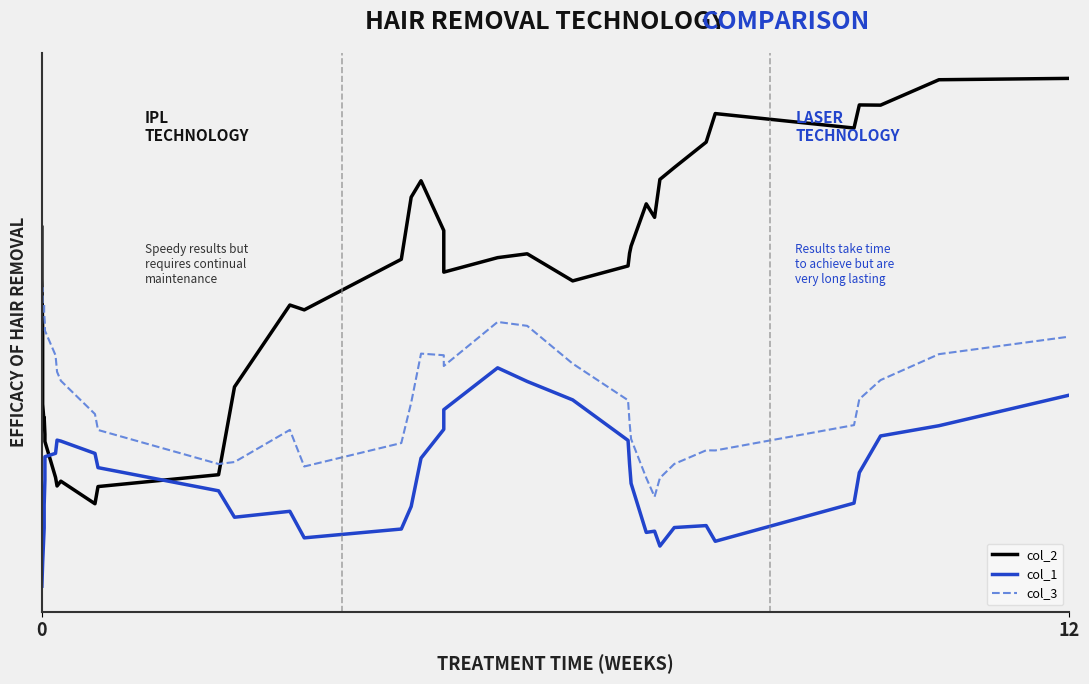

What is the value of the col_2 point at the 12th from the left?

259.7